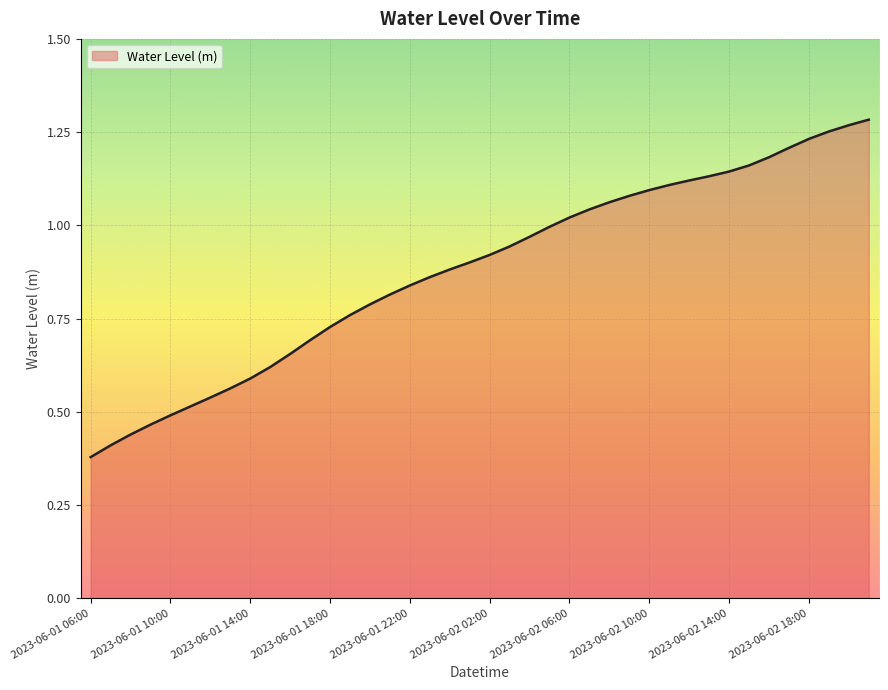

What is the average value?

0.9